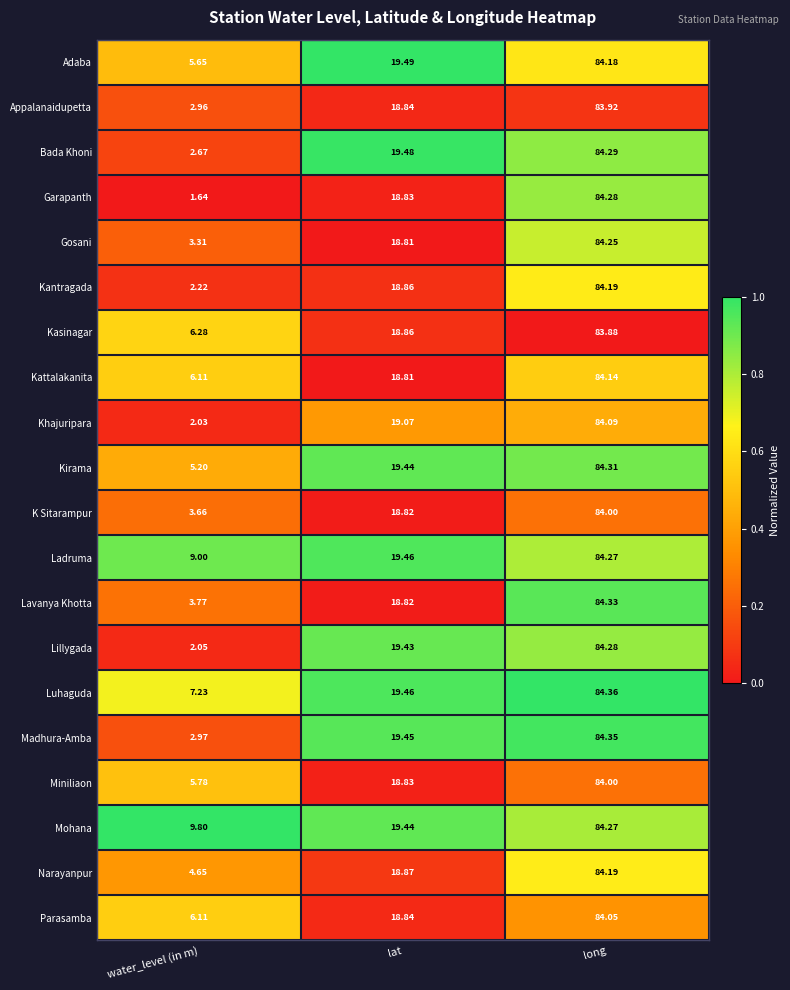

Which series has the largest total across all categories?

Mohana